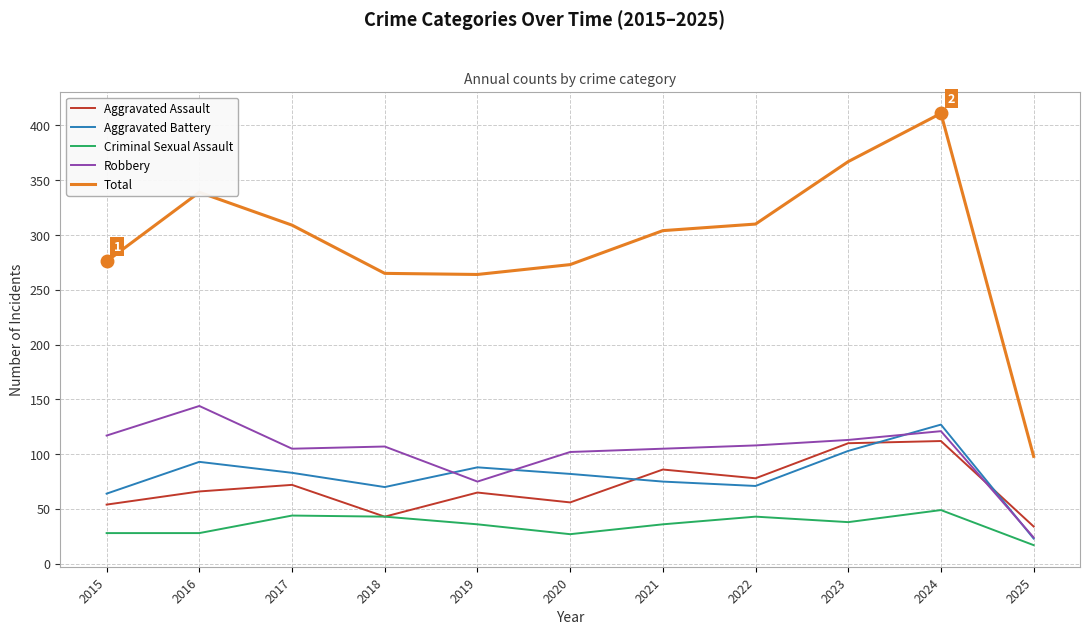

What is the spread (max minus min) of values at 2019?

228